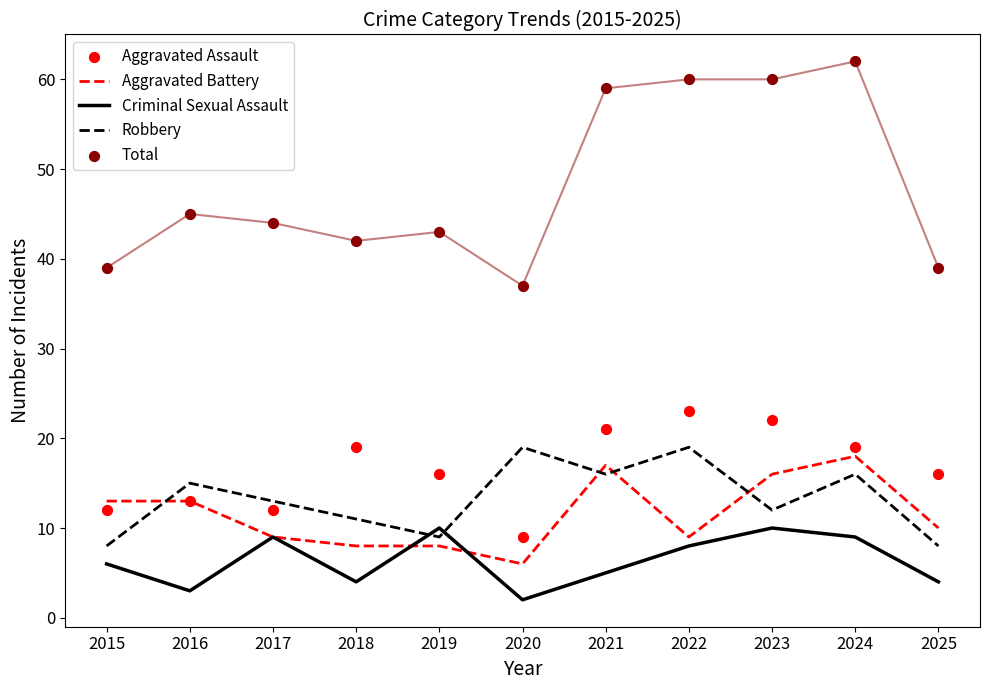

Is the value of Total at 2017 greater than the value of Criminal Sexual Assault at 2020?

Yes